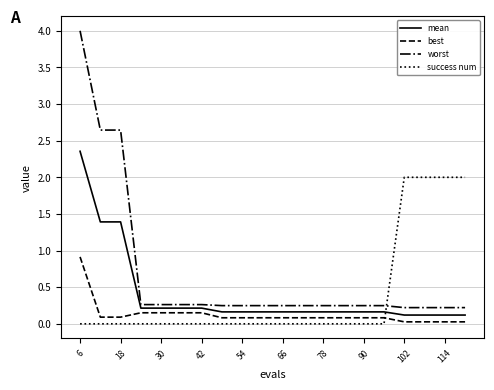

What is the greatest value displayed?

4.0